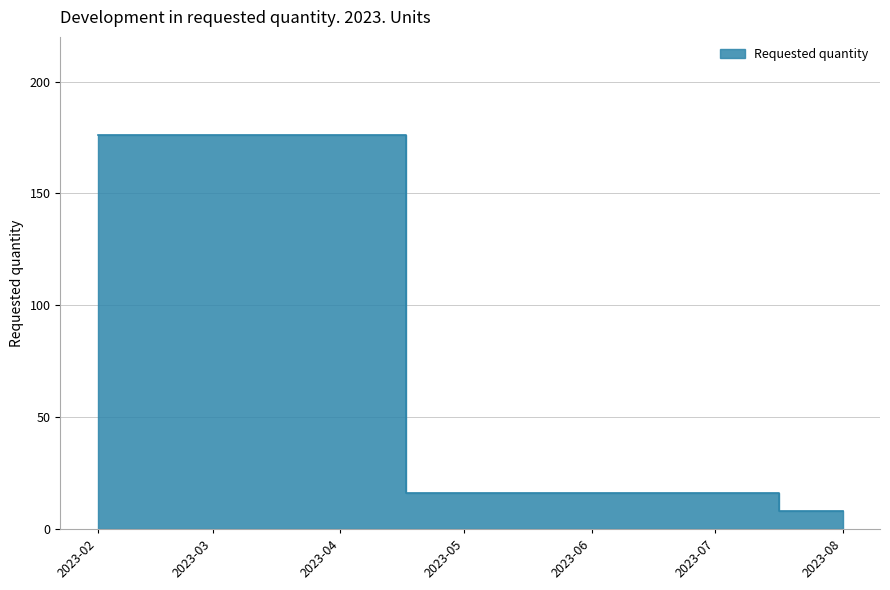

Is it true that the value at 2023-02 is 176?

True